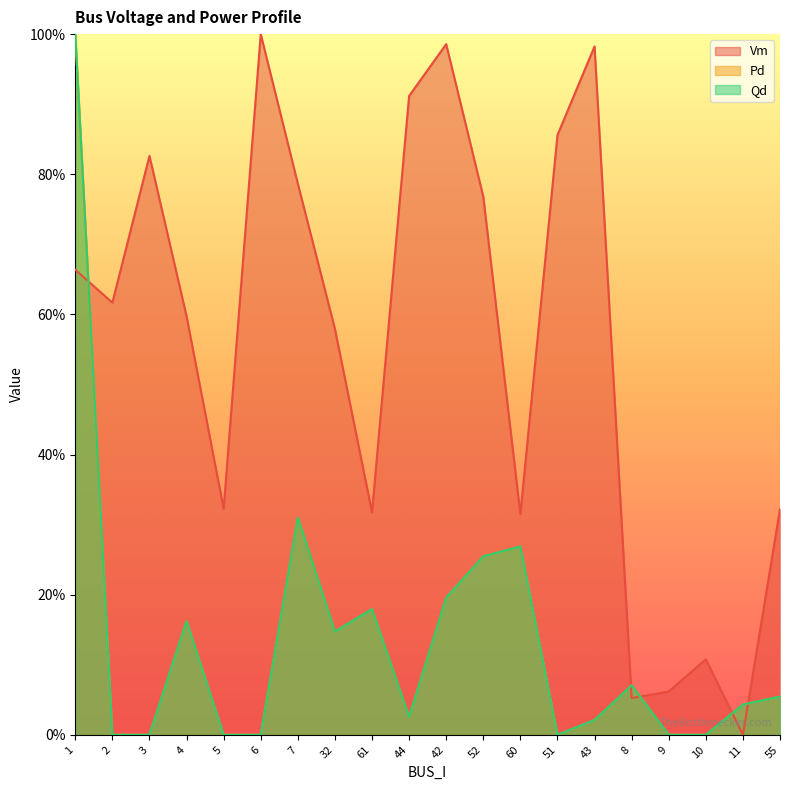

How many values in the Vm series exceed 0?

19